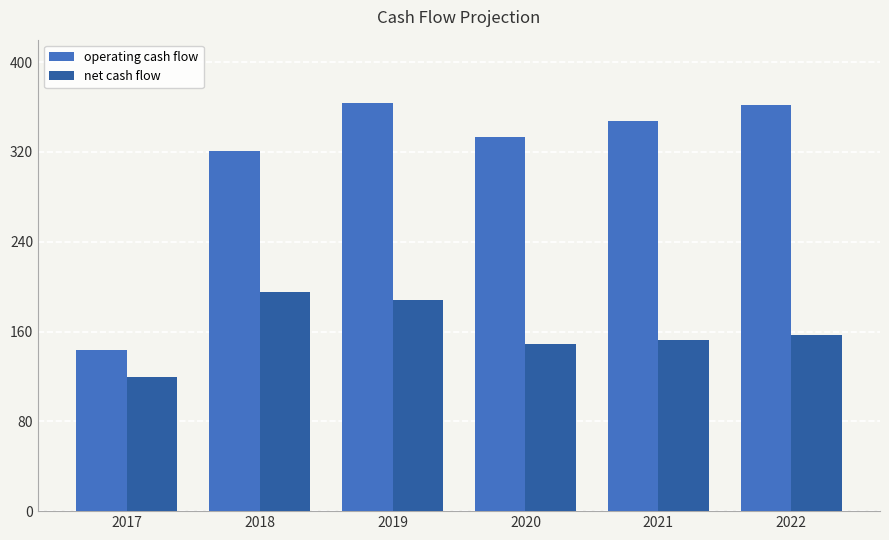

How many data points in operating cash flow are less than 347?

3